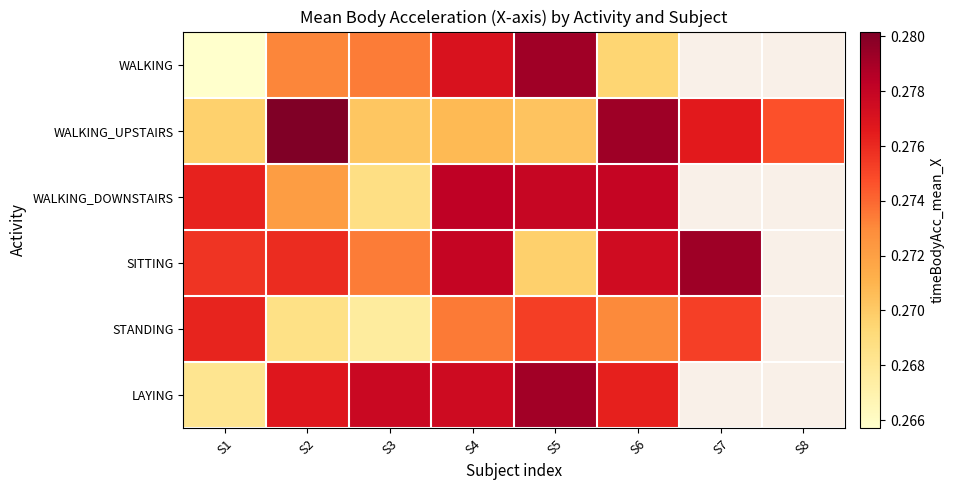

The value of SITTING at S5 is 0.3. True or false?

True